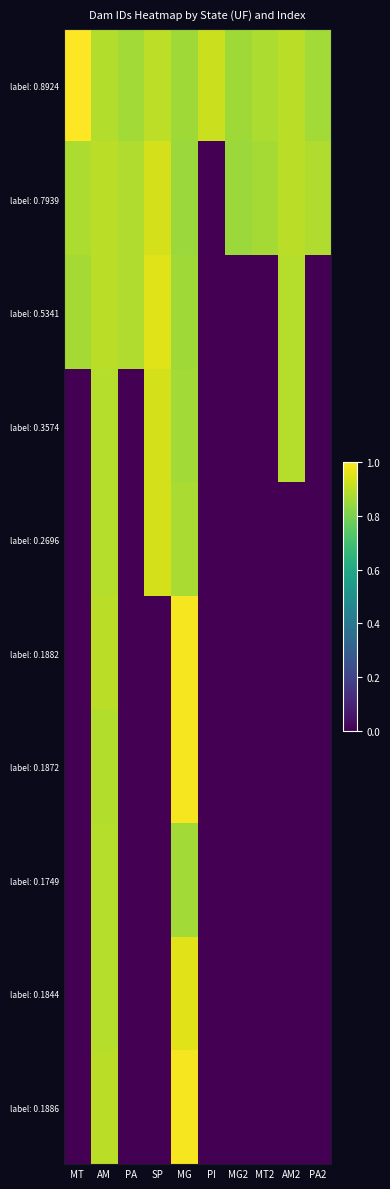

What is the difference between the highest and lowest values at MG2?

0.9